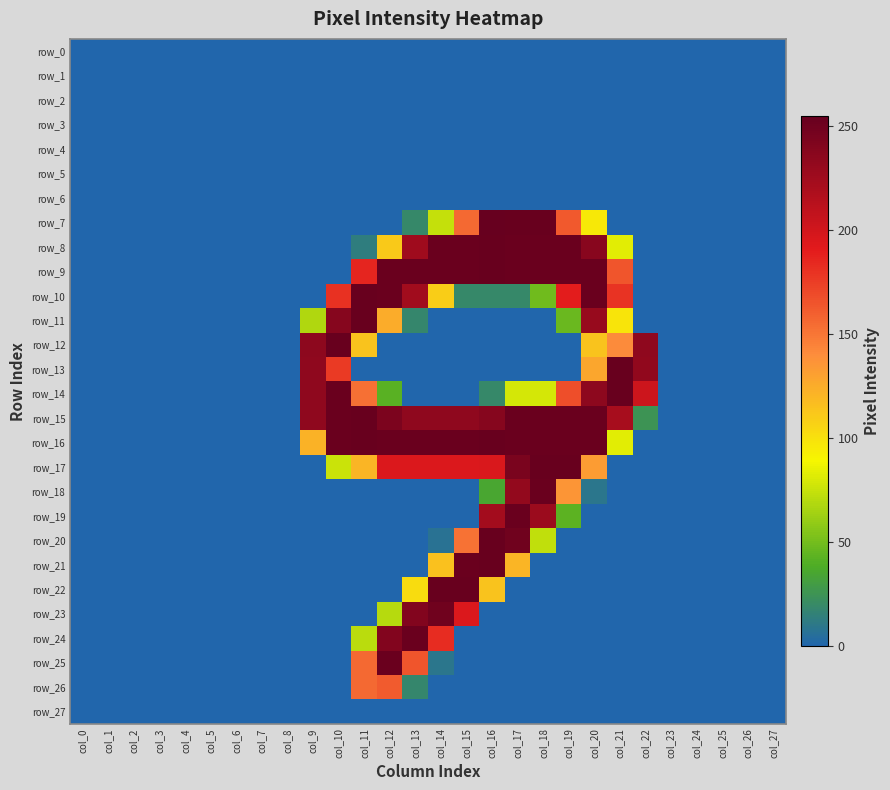

Rank the categories by row_27 value from lowest to highest.

col_0, col_1, col_2, col_3, col_4, col_5, col_6, col_7, col_8, col_9, col_10, col_11, col_12, col_13, col_14, col_15, col_16, col_17, col_18, col_19, col_20, col_21, col_22, col_23, col_24, col_25, col_26, col_27